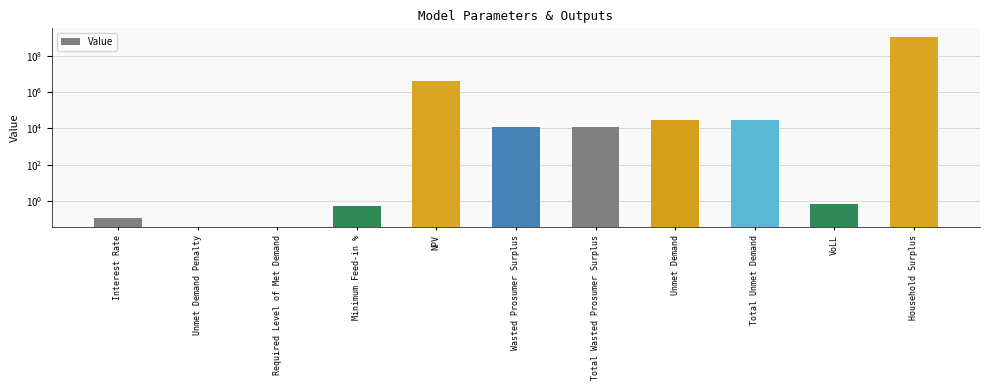

Does the chart contain any negative values?

No